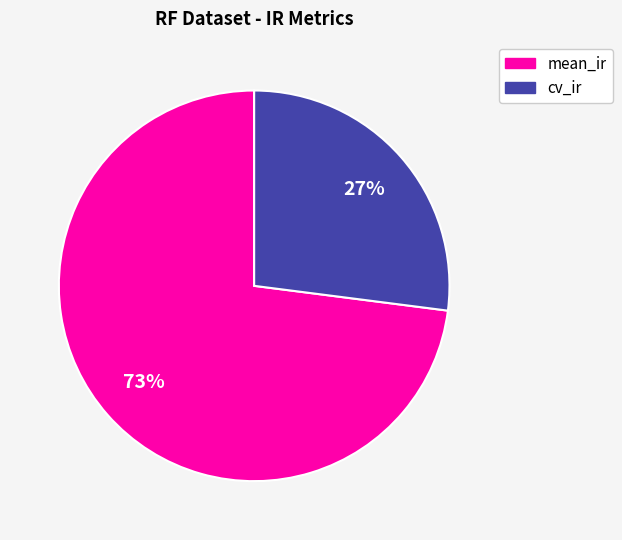

Rank the categories by value from highest to lowest.

mean_ir, cv_ir